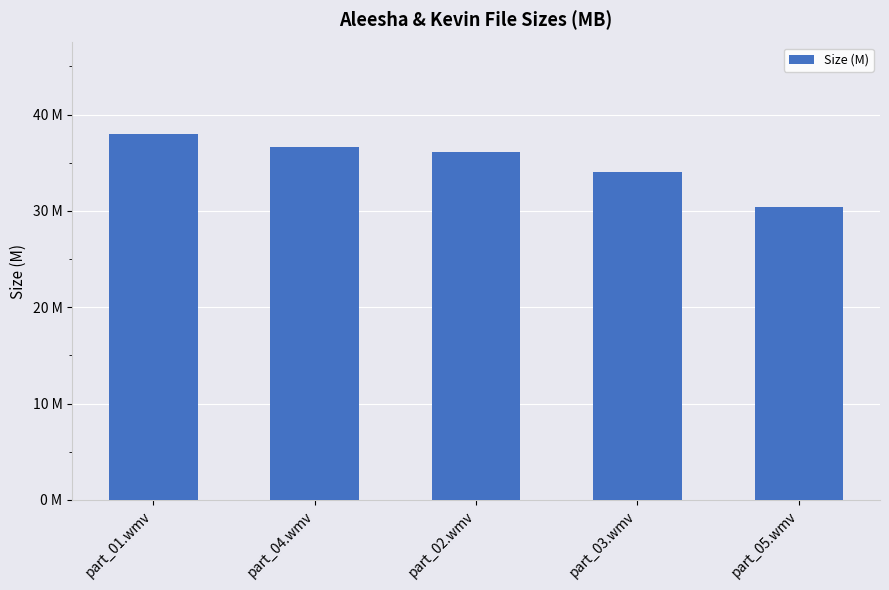

What is the sum of all values?

175.2